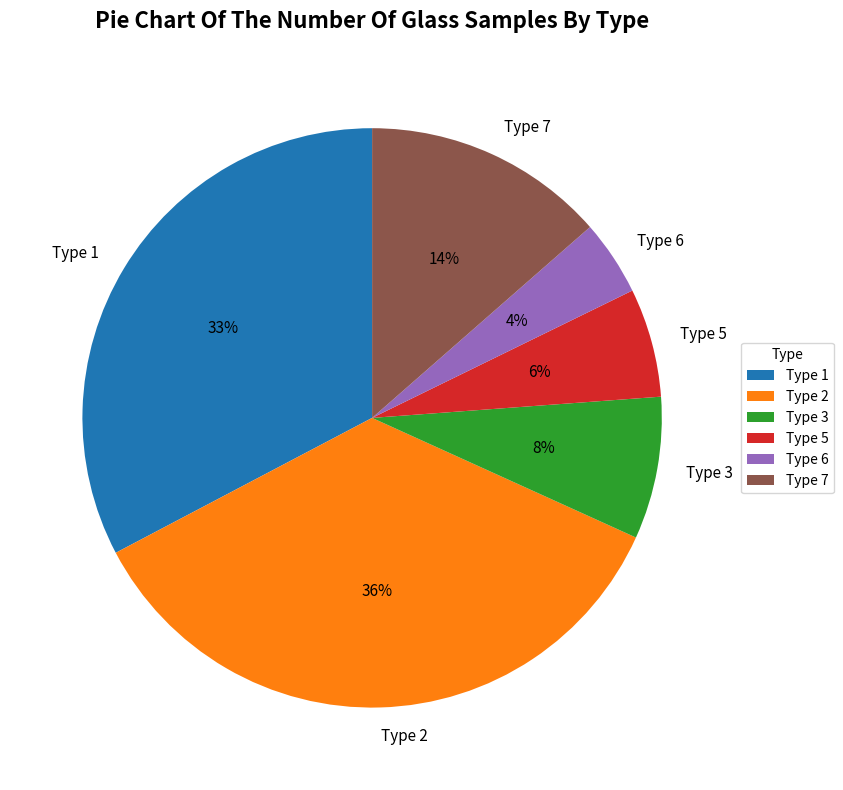

How many segments does this pie chart have?

6